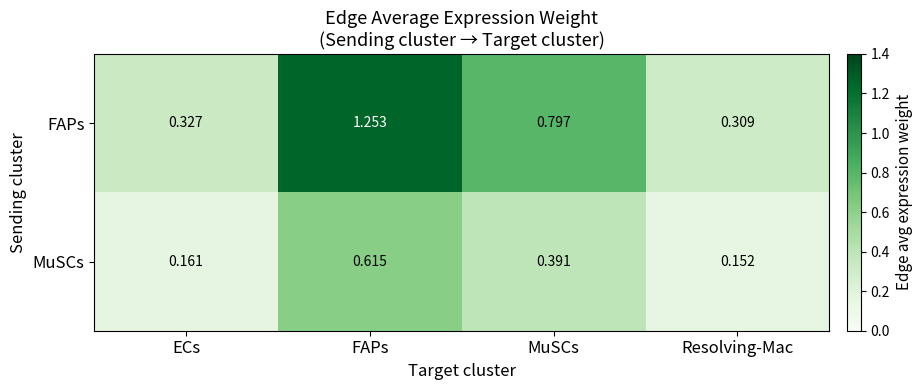

Where is MuSCs nearest to the value 0?

Resolving-Mac